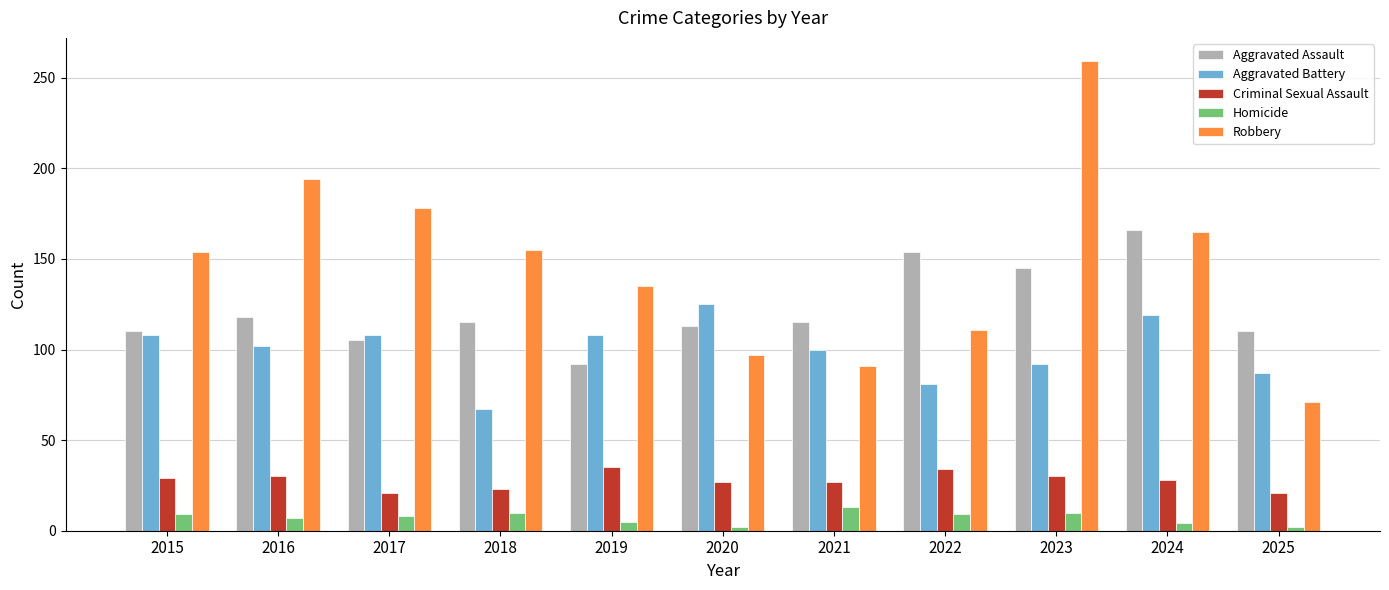

True or false: Aggravated Assault has a value of 197 at 2018.

False